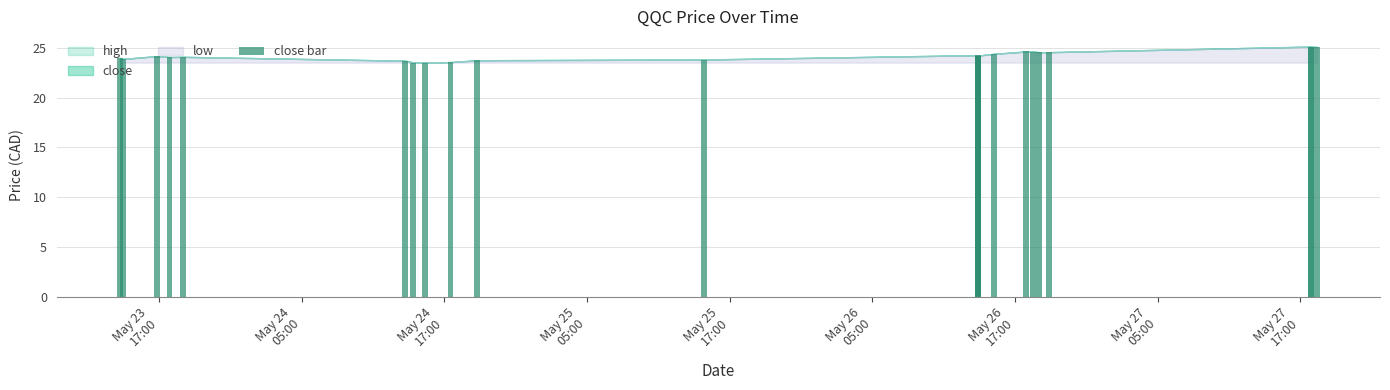

How many series are shown in this chart?

1